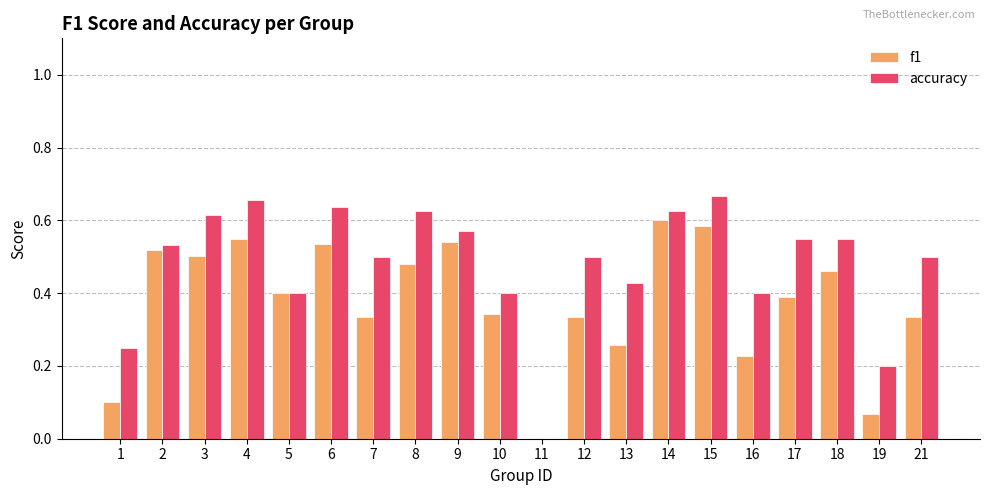

Is the value of accuracy at 15 greater than the value of f1 at 15?

Yes